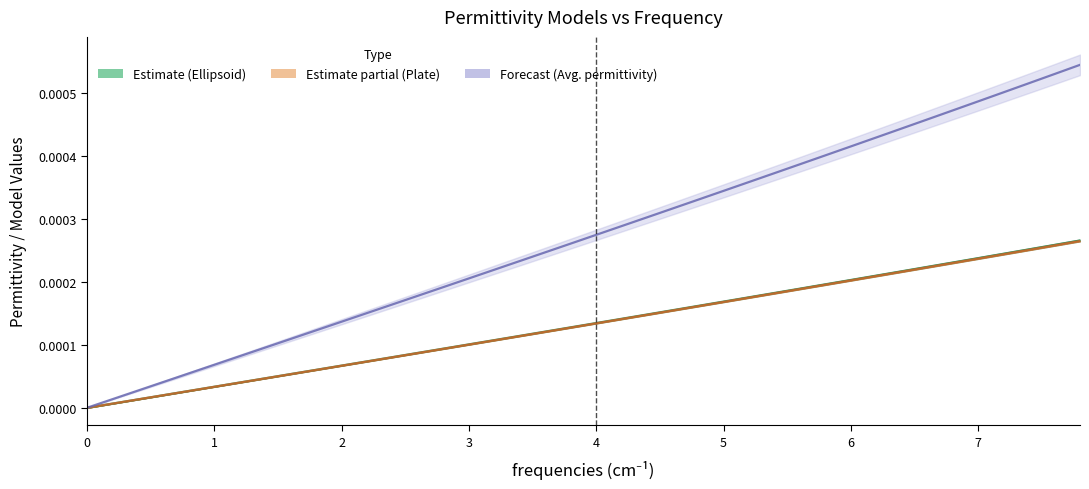

How many lines are shown in the chart?

3